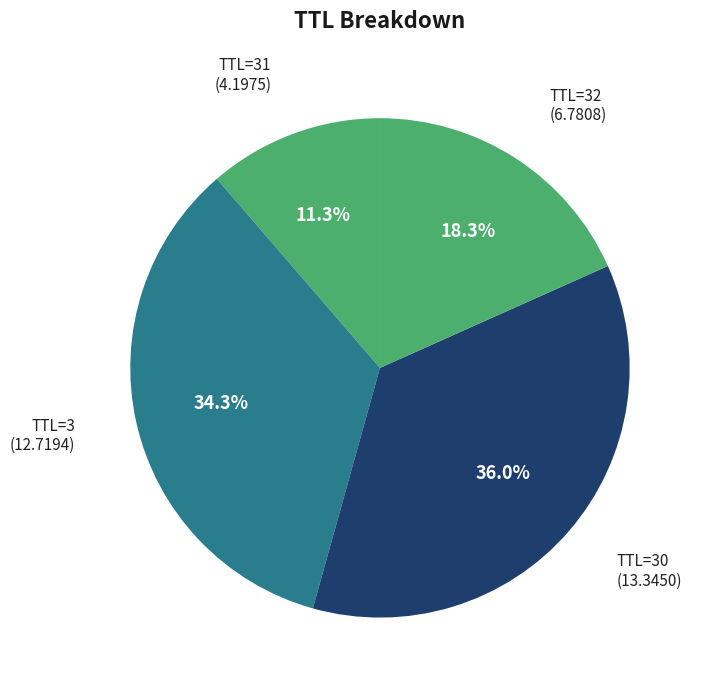

Does TTL=31 account for over 50% of the chart?

No